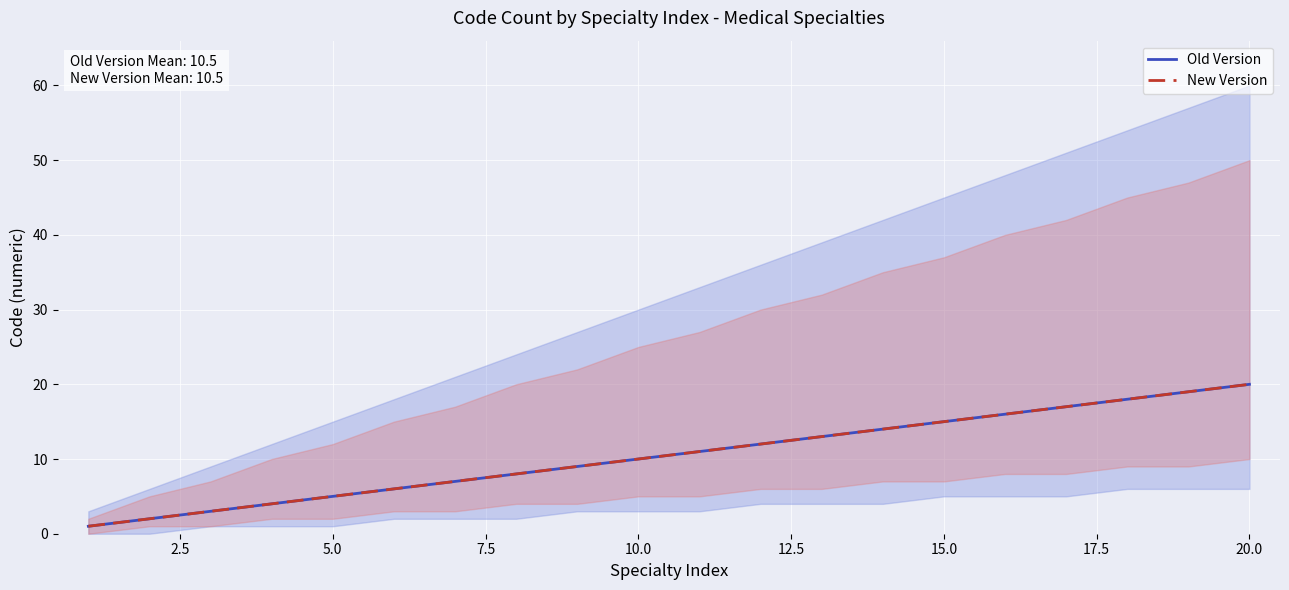

How many distinct data groups are displayed?

2